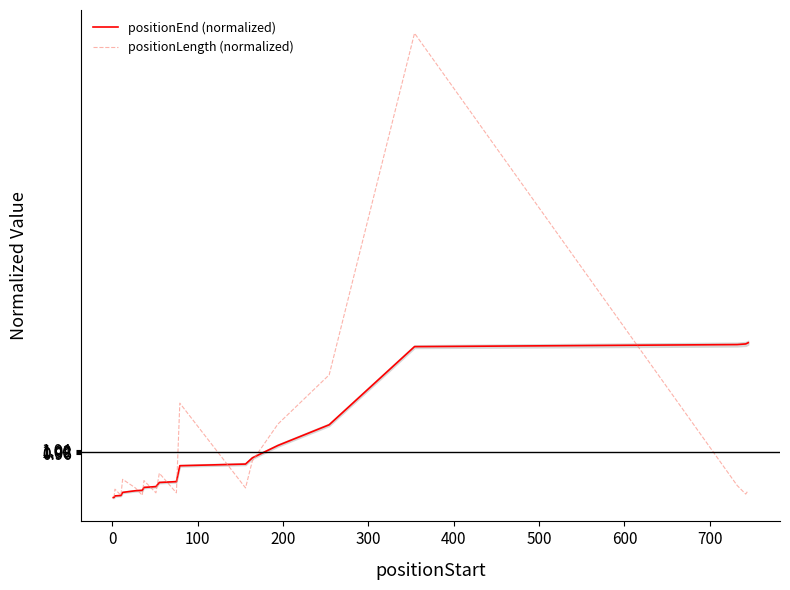

In positionLength (normalized), how many points are higher than both neighbors (excluding endpoints)?

6